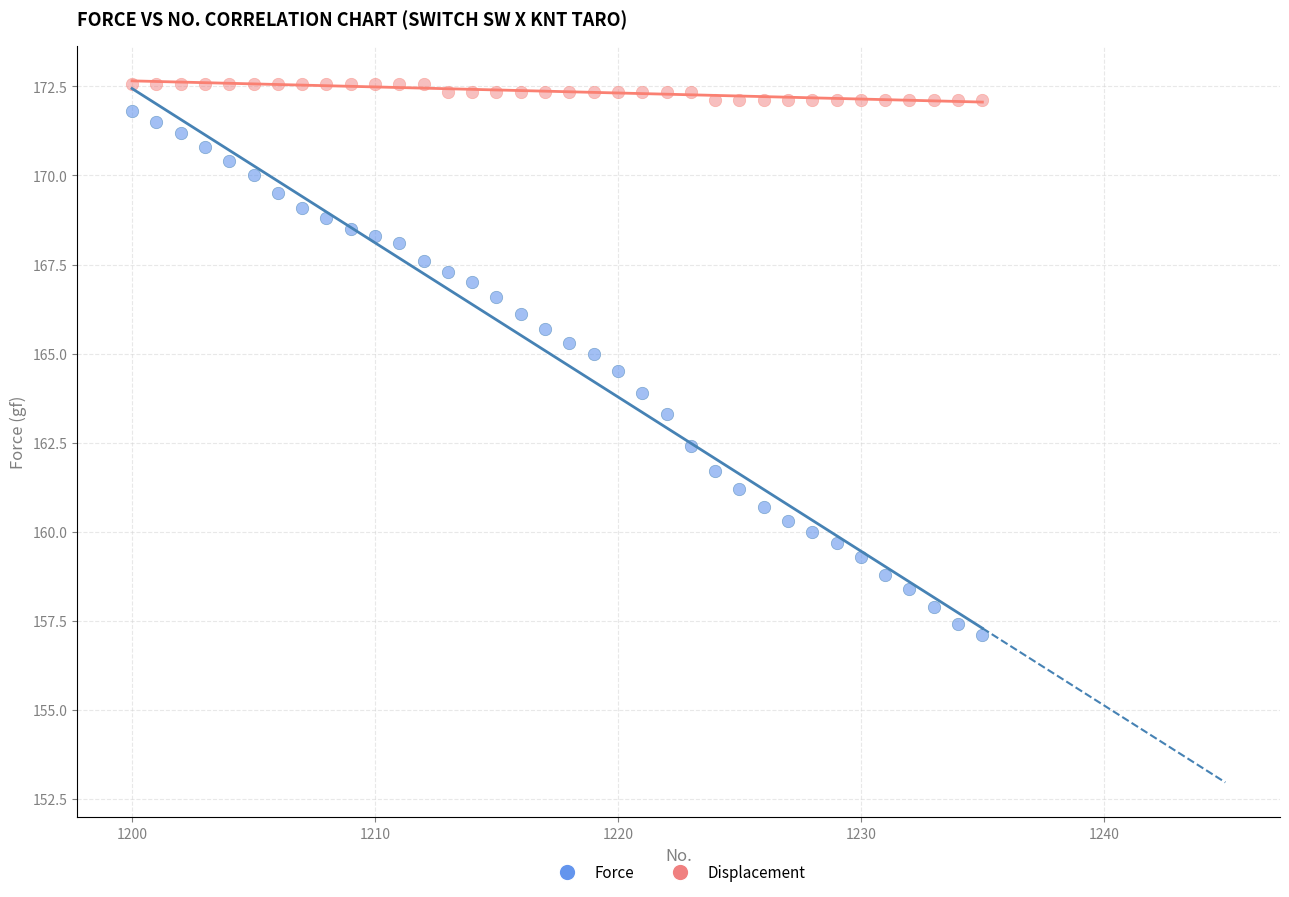

Across all data points, what is the range of X values (max minus min)?

35.0